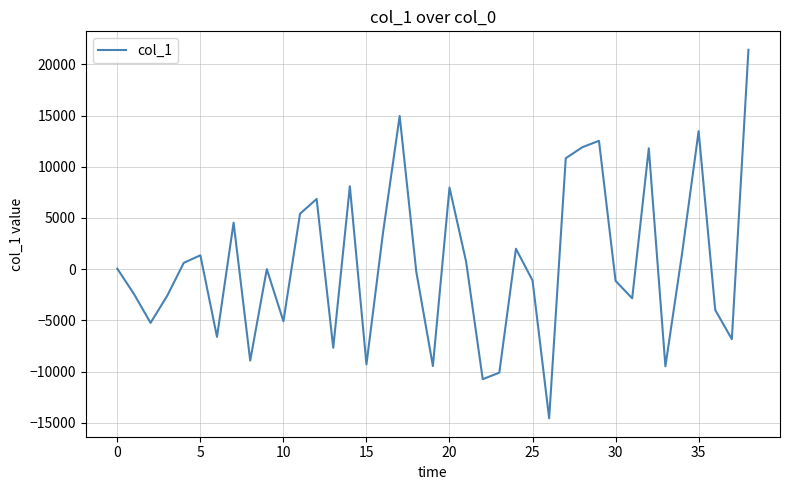

What is the difference between the maximum and minimum values?

35977.8